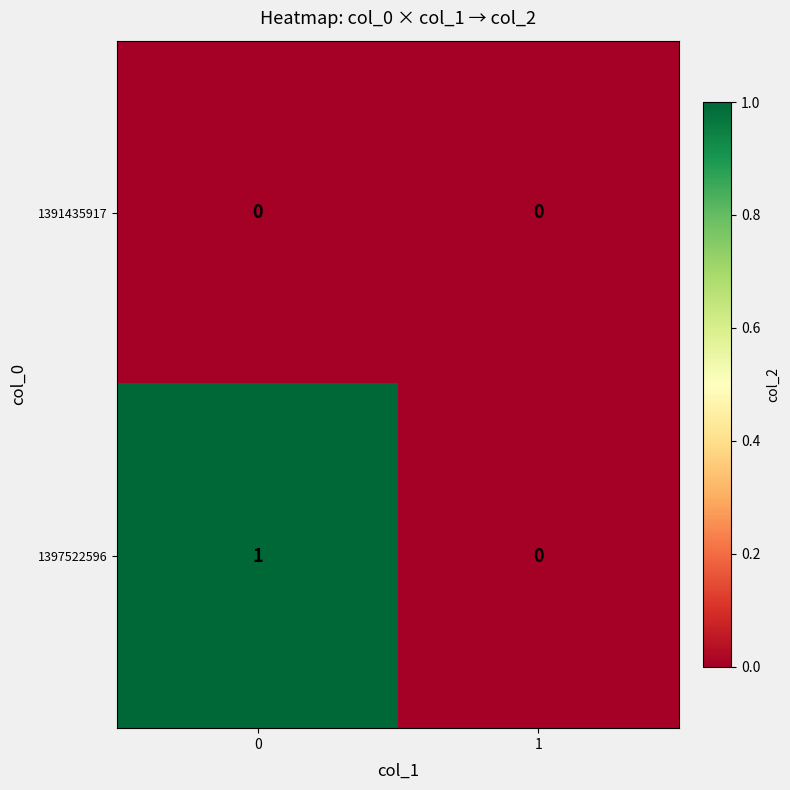

True or false: 1391435917 has a value of 0 at 1.

True